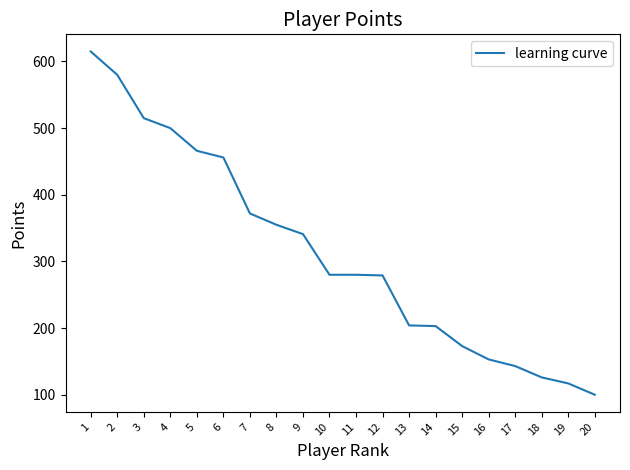

Between 11 and 19, which is larger?

11